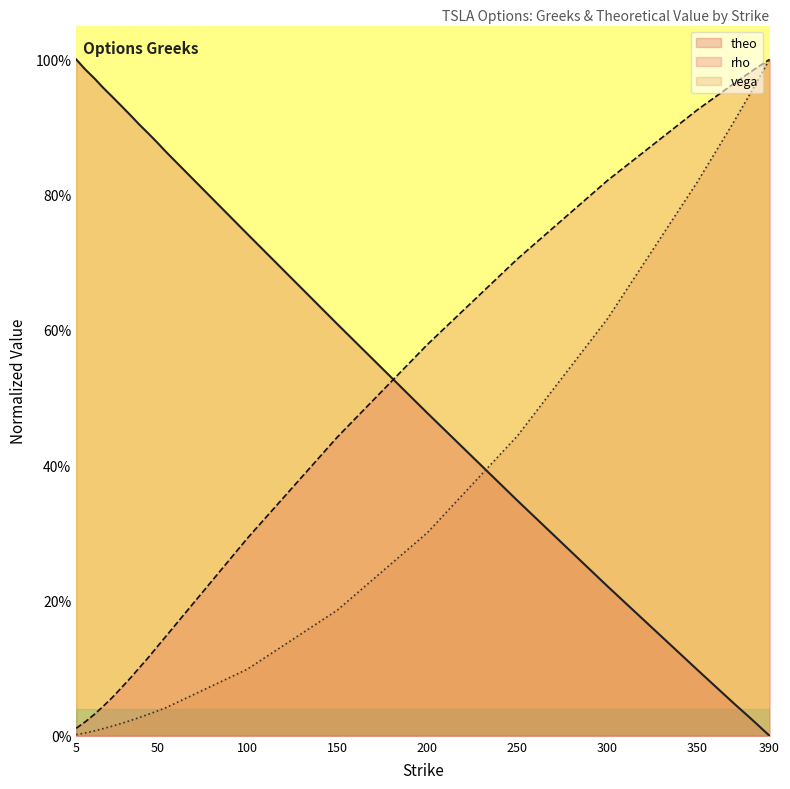

Which series has the widest spread of values?

theo